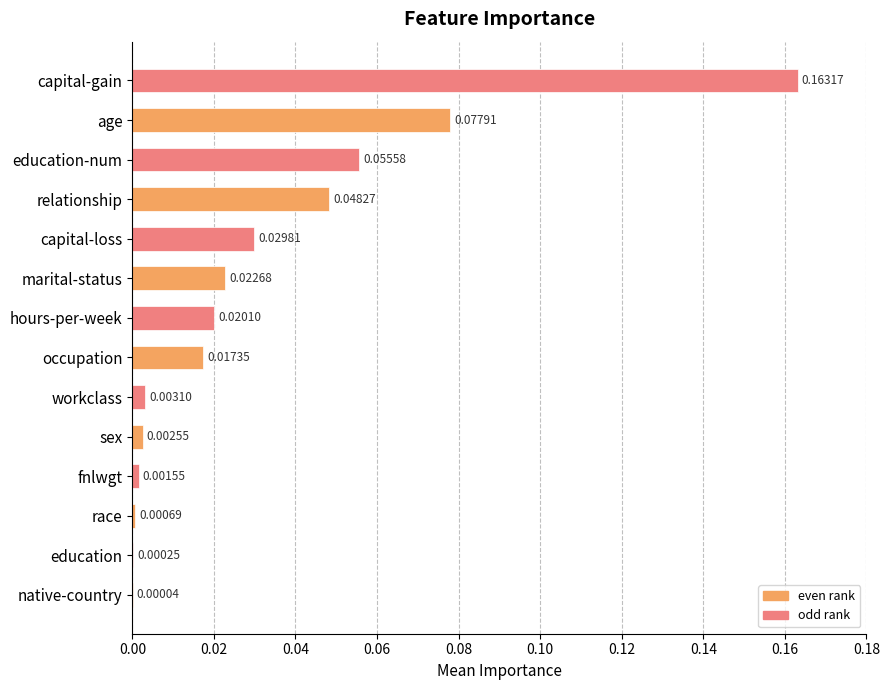

What is the sum of all values?

0.4